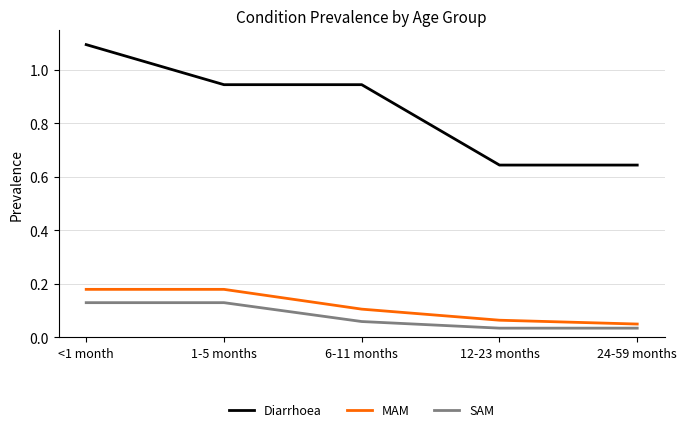

True or false: SAM has a value of 0.1 at 6-11 months.

True